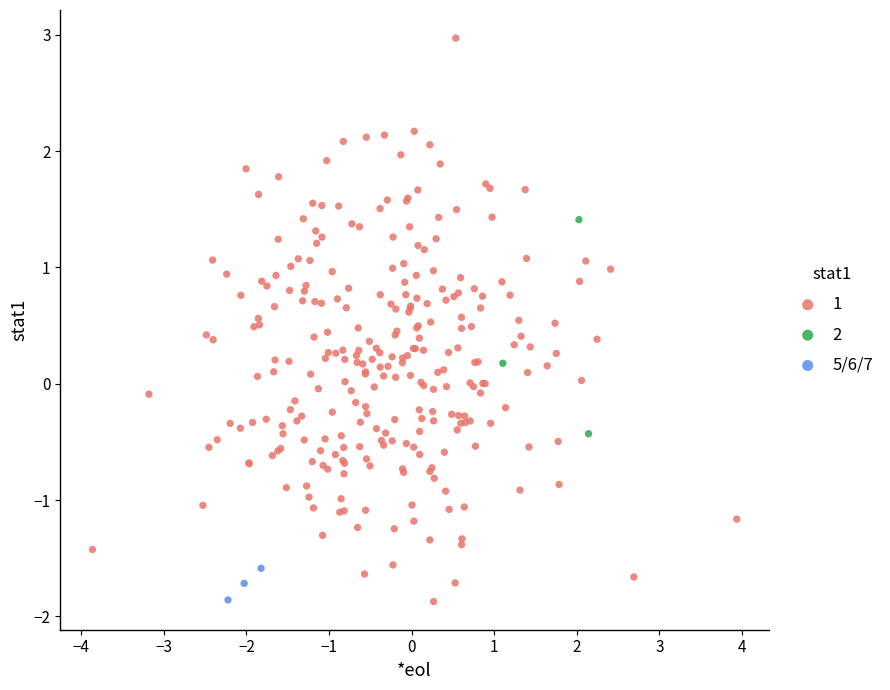

What are all the series names shown in the legend?

1, 2, 5/6/7